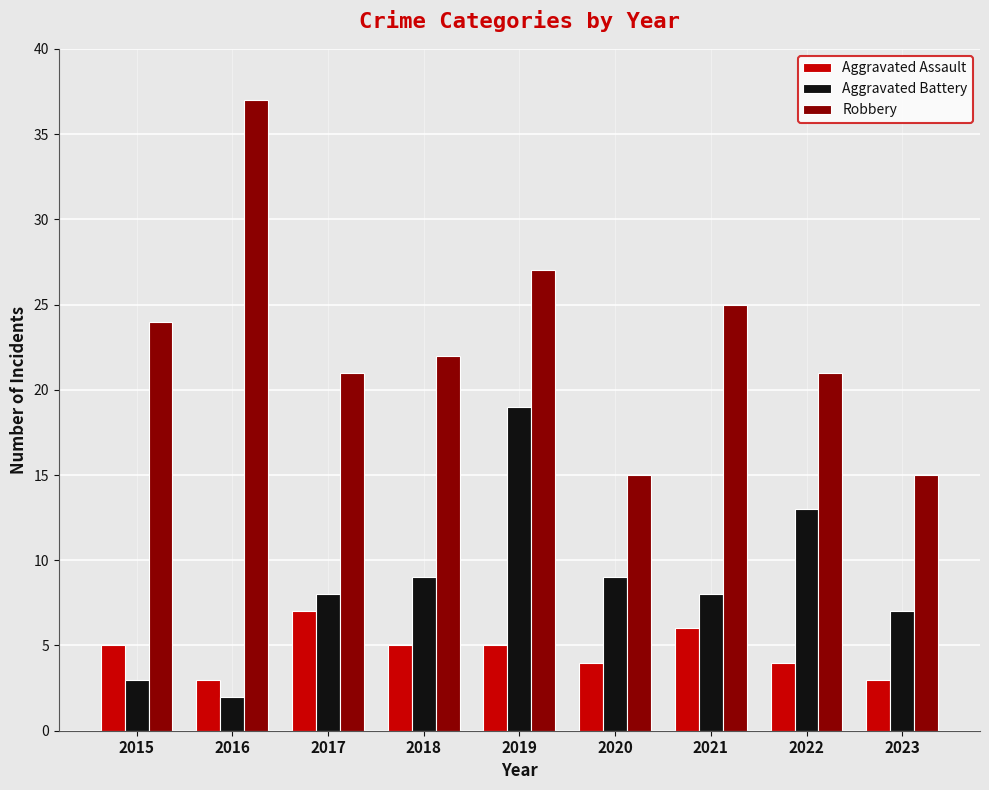

What is the sum of the Robbery values at 2020 and 2021?

40